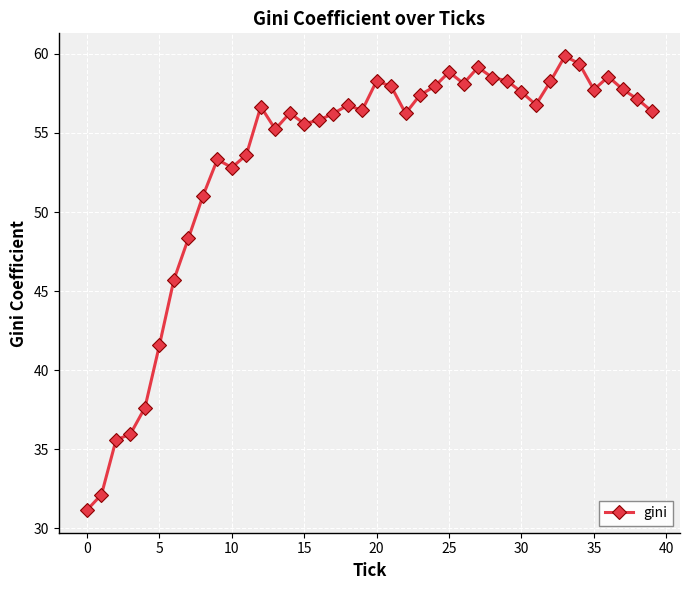

What is the value of the 6th point from the left?

41.6